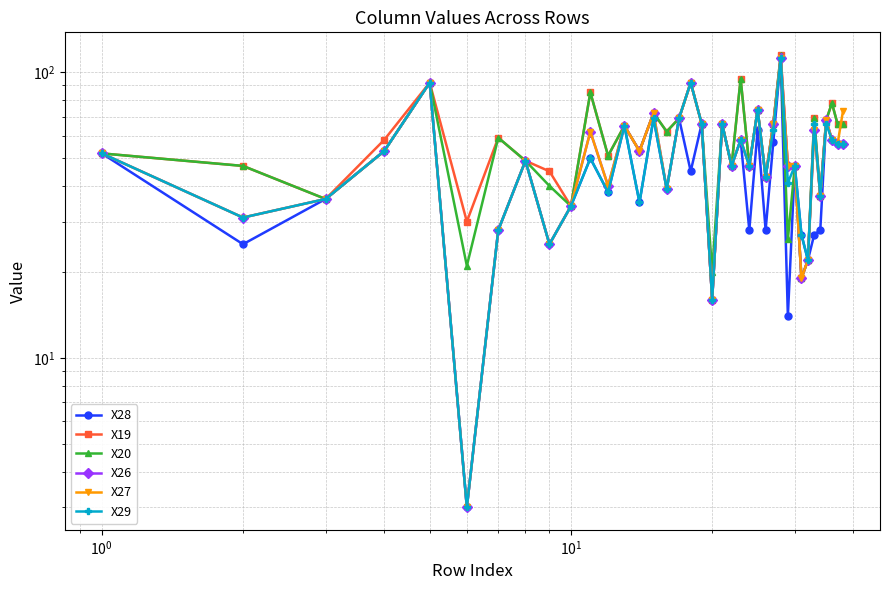

True or false: X19 has more than 2 interior local peaks.

True